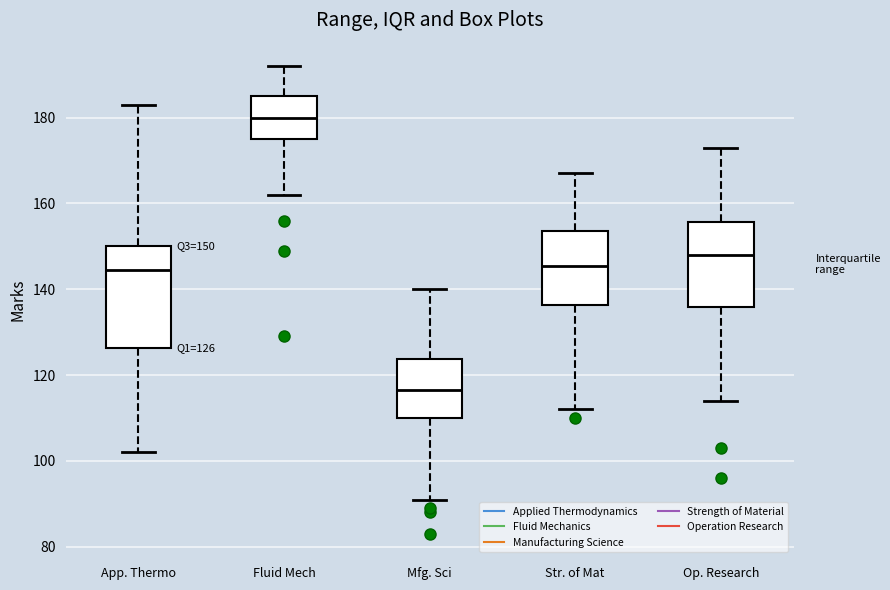

Which box's median line is the lowest?

Mfg. Sci